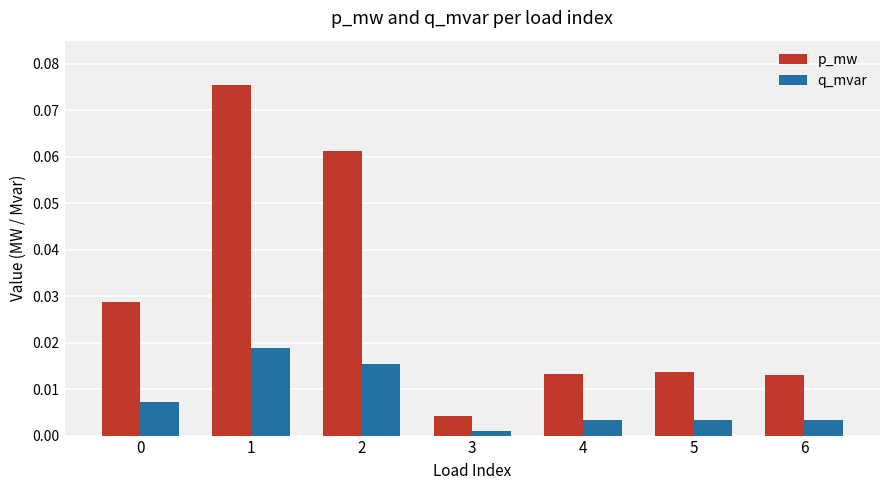

Between 1 and 4, which series saw the biggest shift?

p_mw